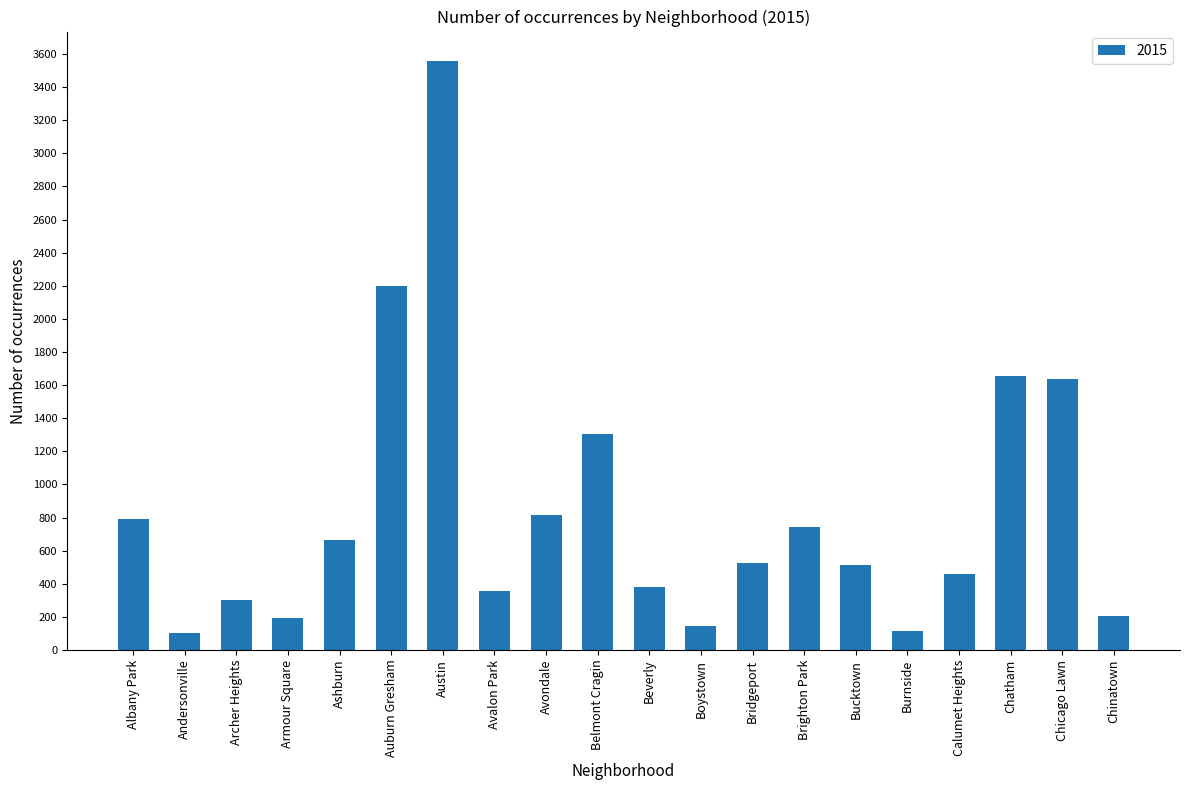

Does the chart contain stacked bars?

No